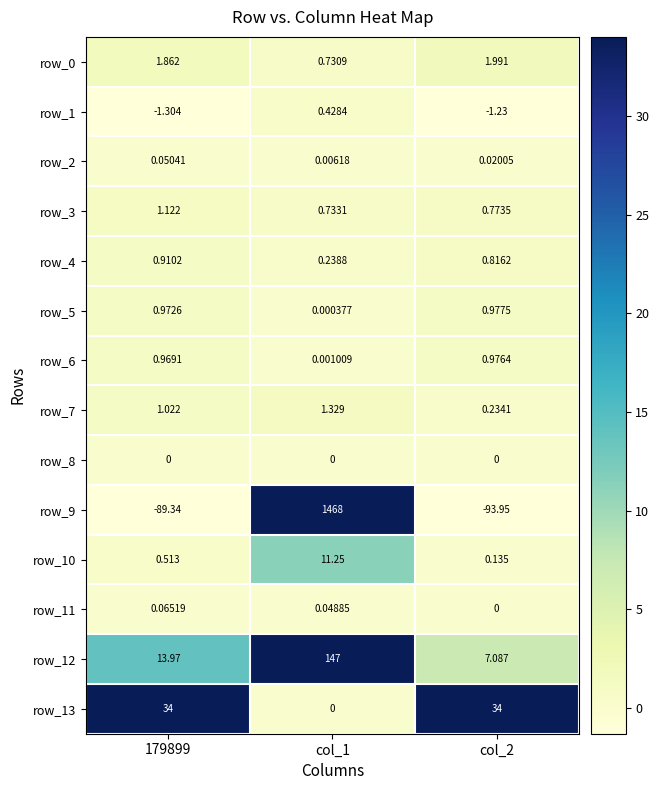

Is the value of row_5 at 179899 greater than the value of row_0 at col_2?

No